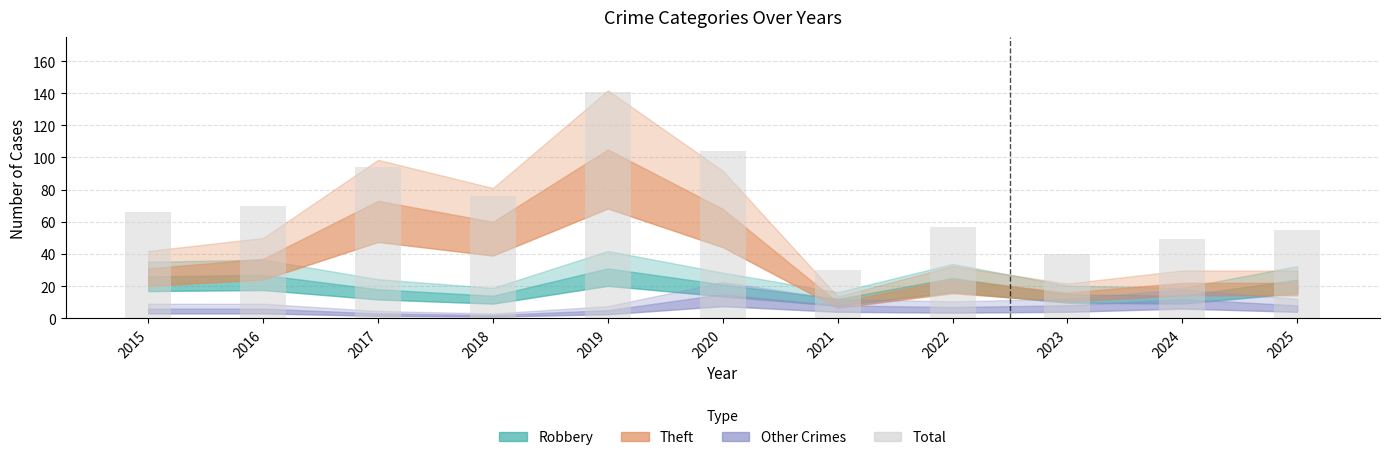

What is the value of the 10th bar from the left?

49